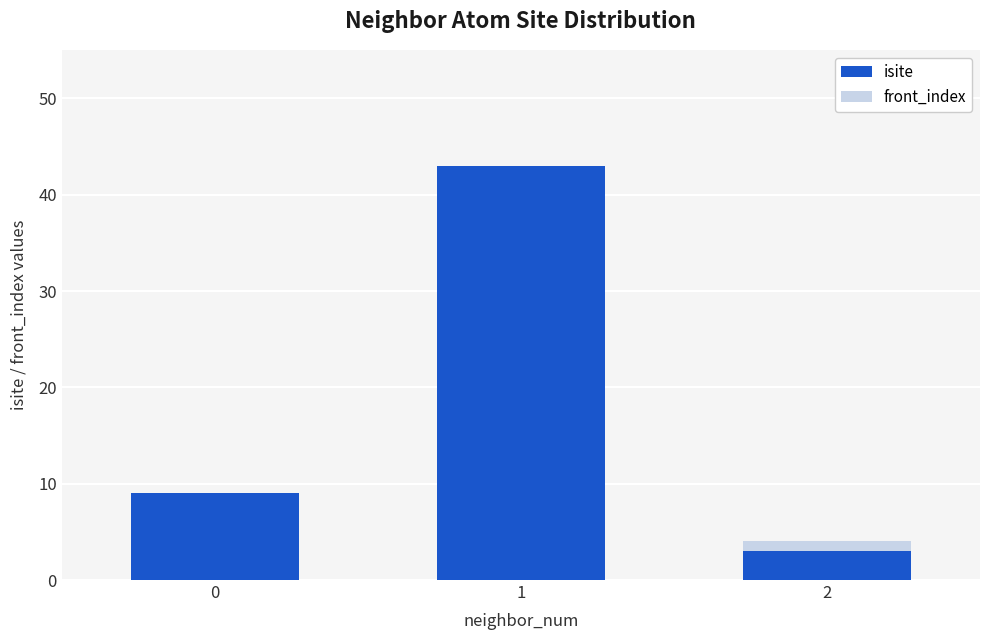

The value of isite at 2 is 5. True or false?

False